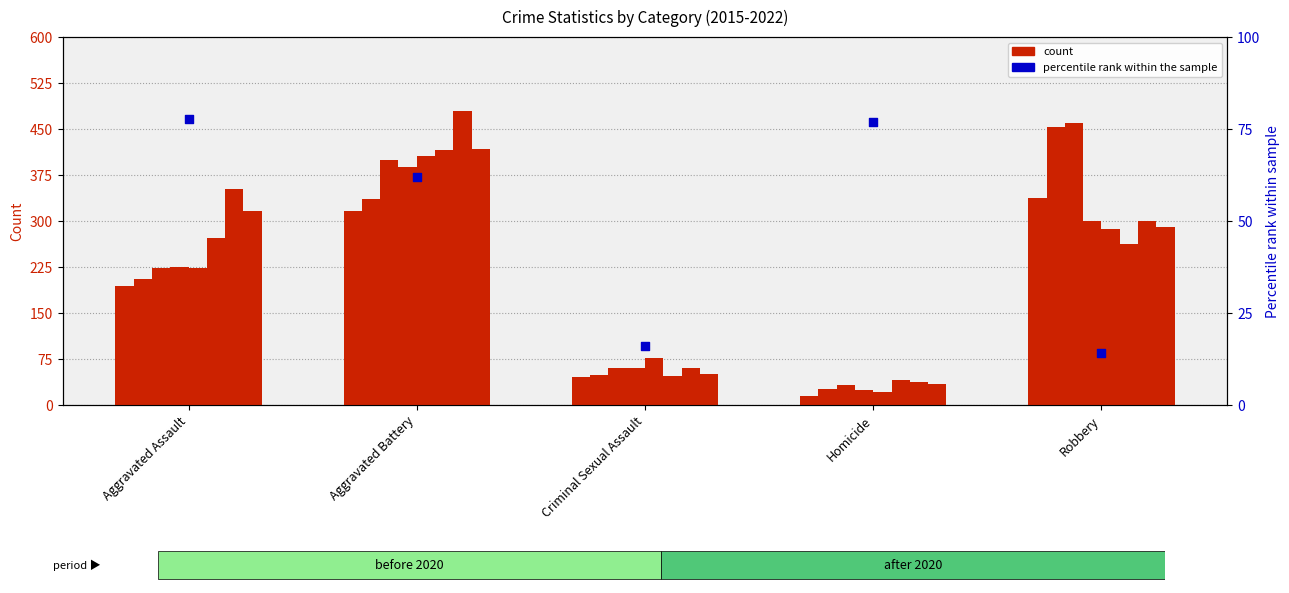

What is the change in value from Homicide to Robbery?

-62.7